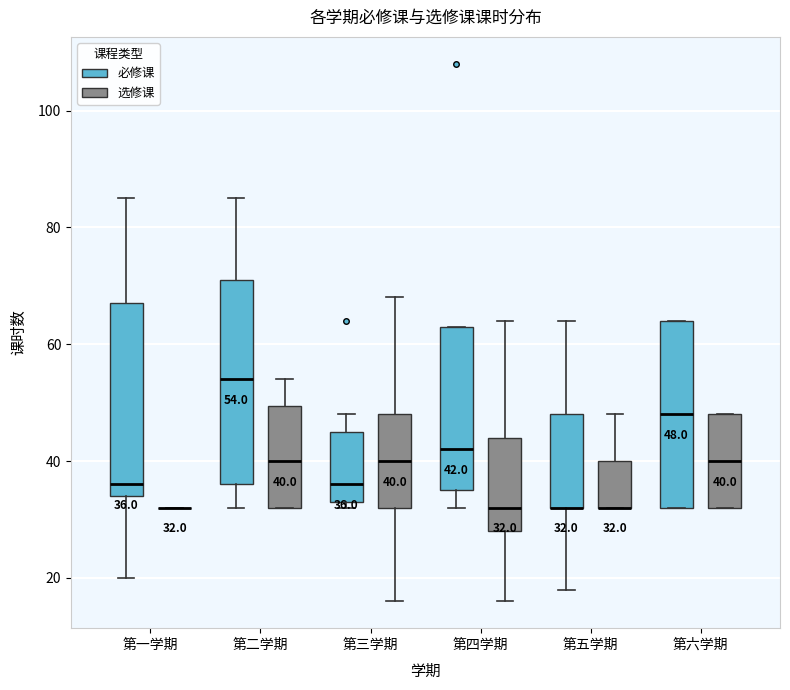

Which box is the tallest, from its lower edge to its upper edge?

第二学期 (必修课)